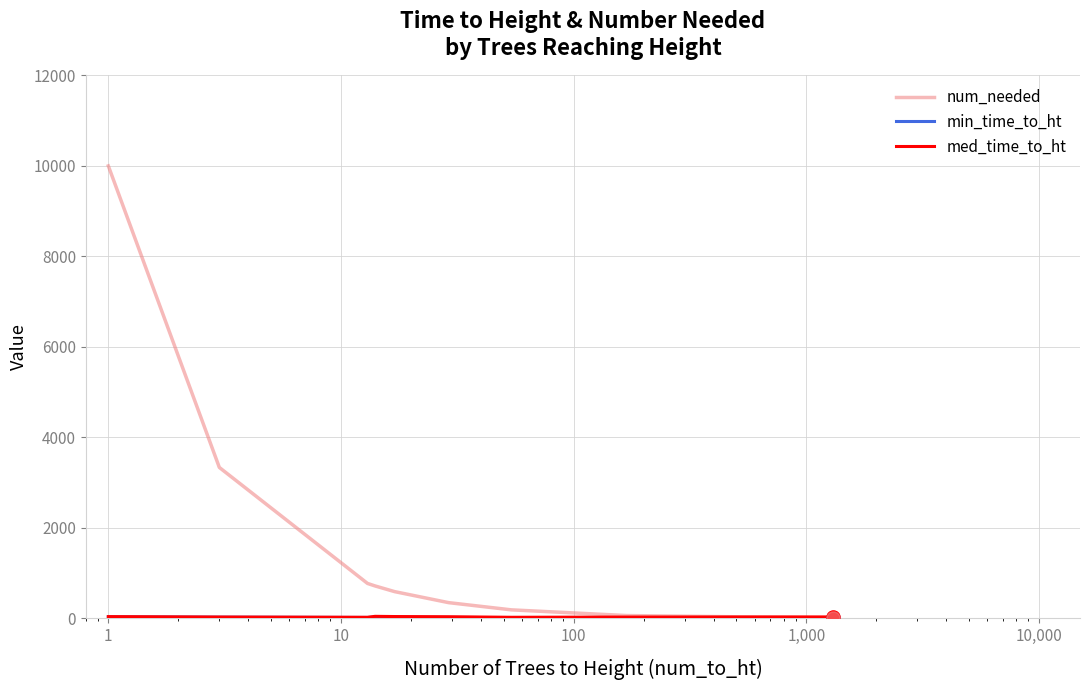

Which series has the widest spread of values?

num_needed